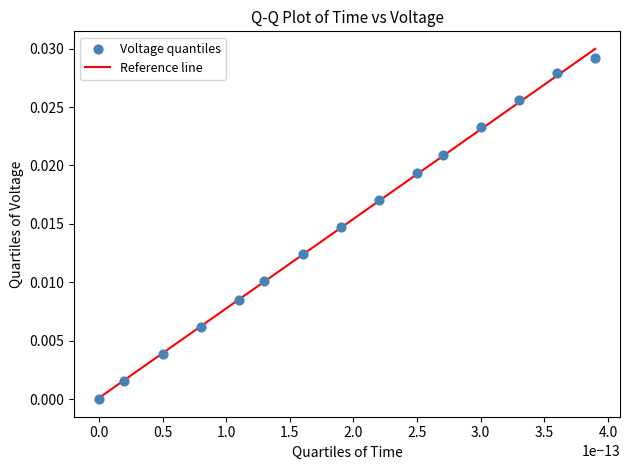

How many points are shown in the scatter plot?

15